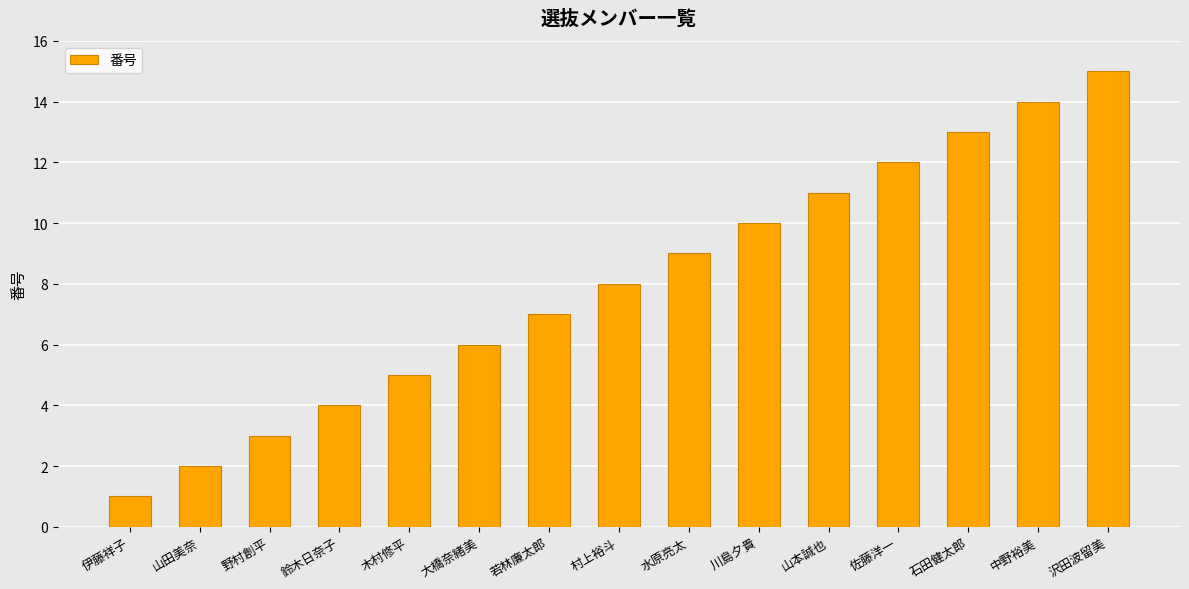

At which category does the chart reach its peak across all series?

沢田波留美